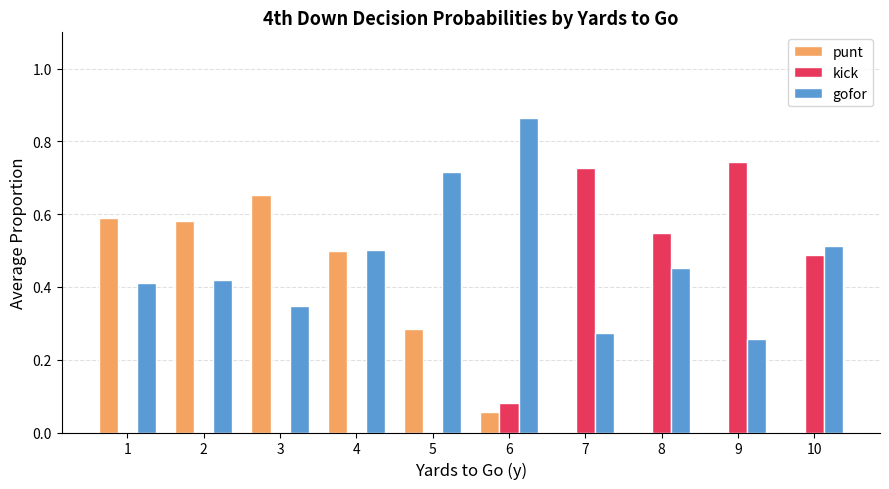

Which series has the largest total across all categories?

gofor